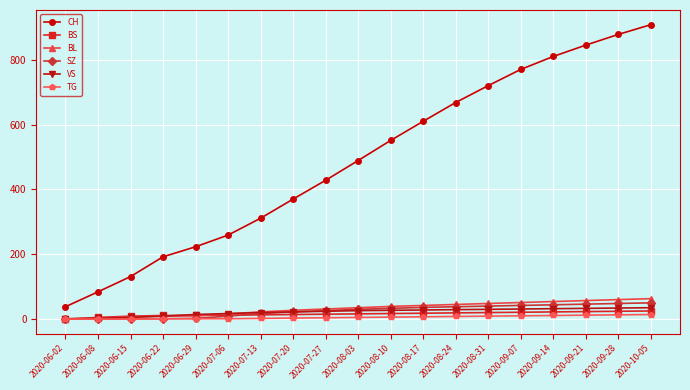

What is the maximum value for SZ?

50